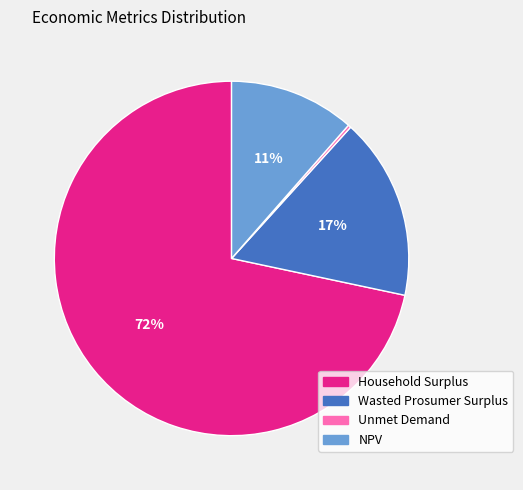

What is the largest slice in the pie chart?

Household Surplus